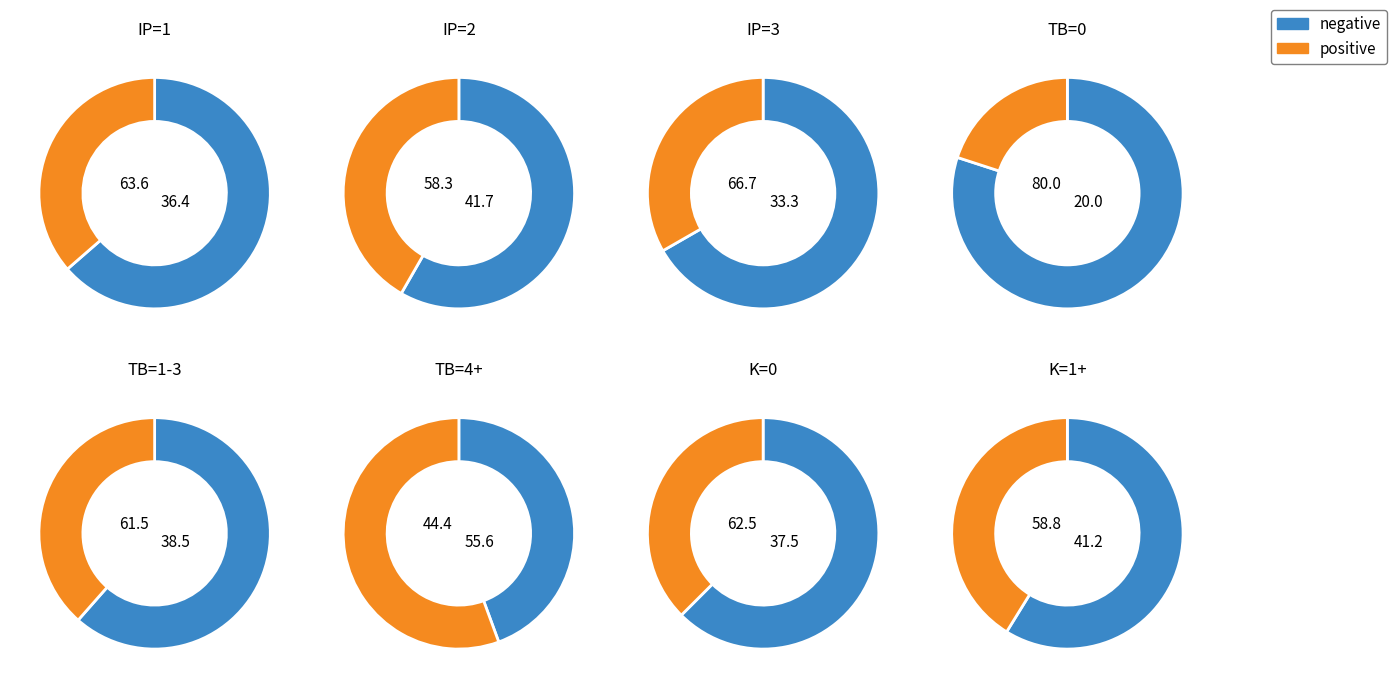

Which category has the biggest portion of the pie?

TB=0